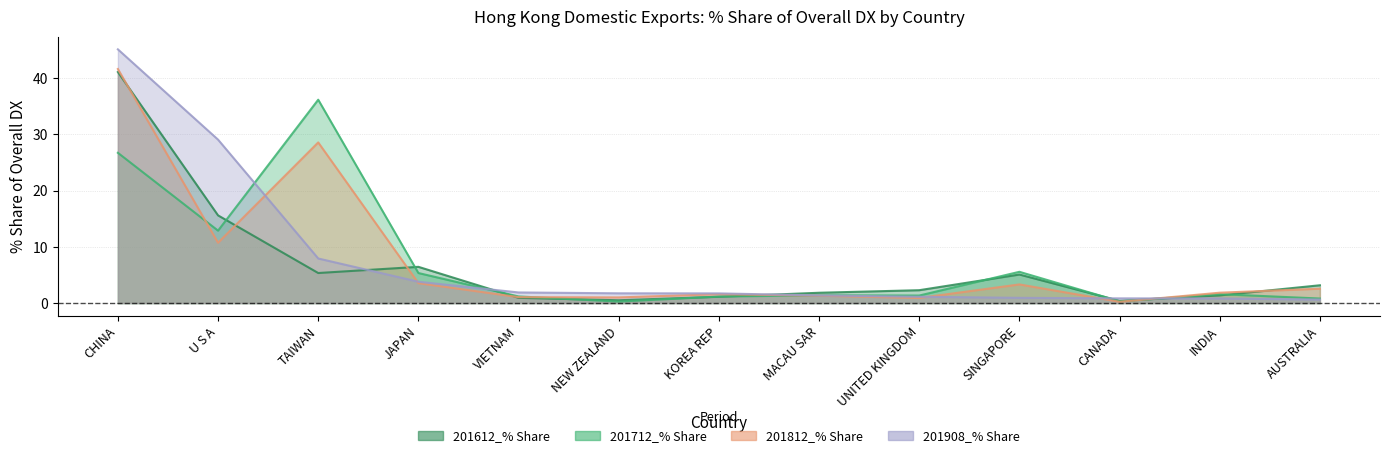

True or false: 201612_% Share has more than 1 points higher than both neighbors.

True